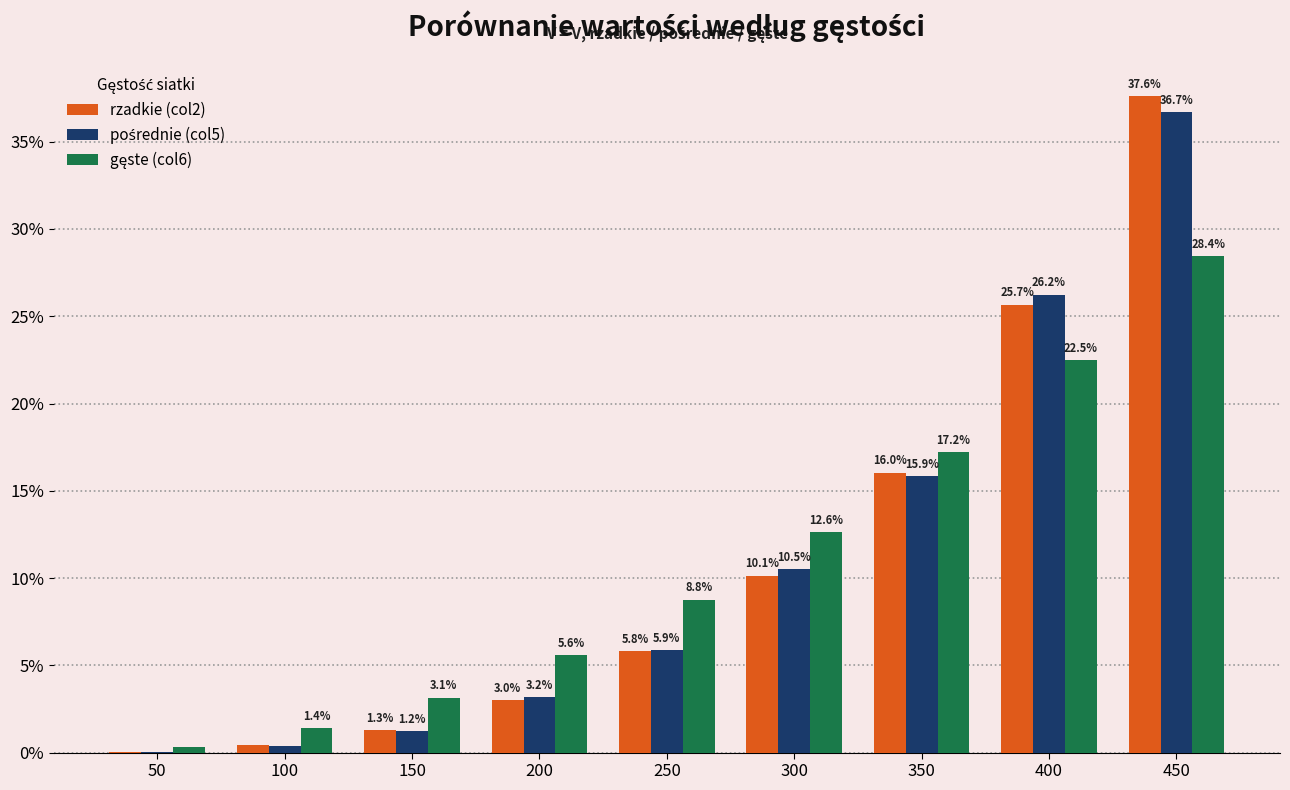

What value does the rzadkie (col2) series have at 200?

3.0